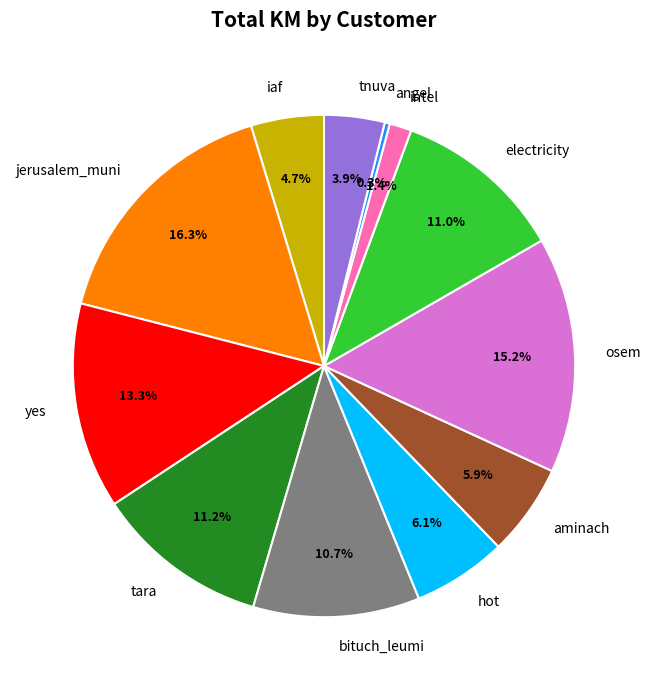

Which has a higher value, tara or intel?

tara